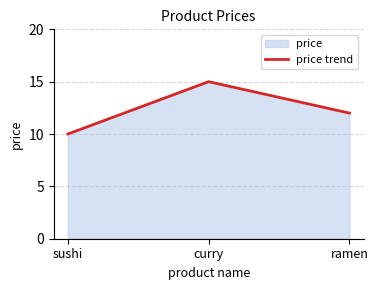

How many lines are shown in the chart?

1